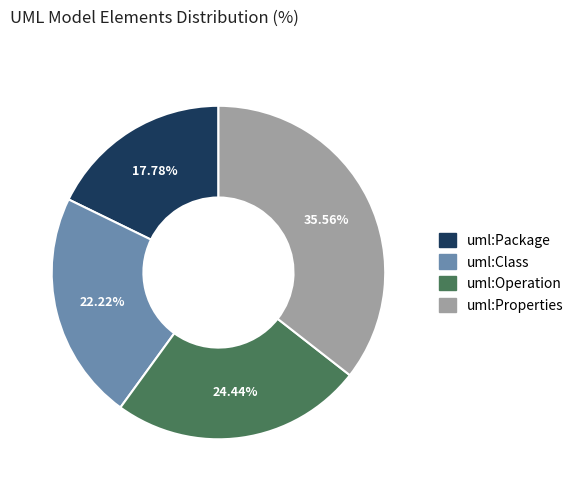

What is the ratio of the value at uml:Properties to the value at uml:Package?

2.0